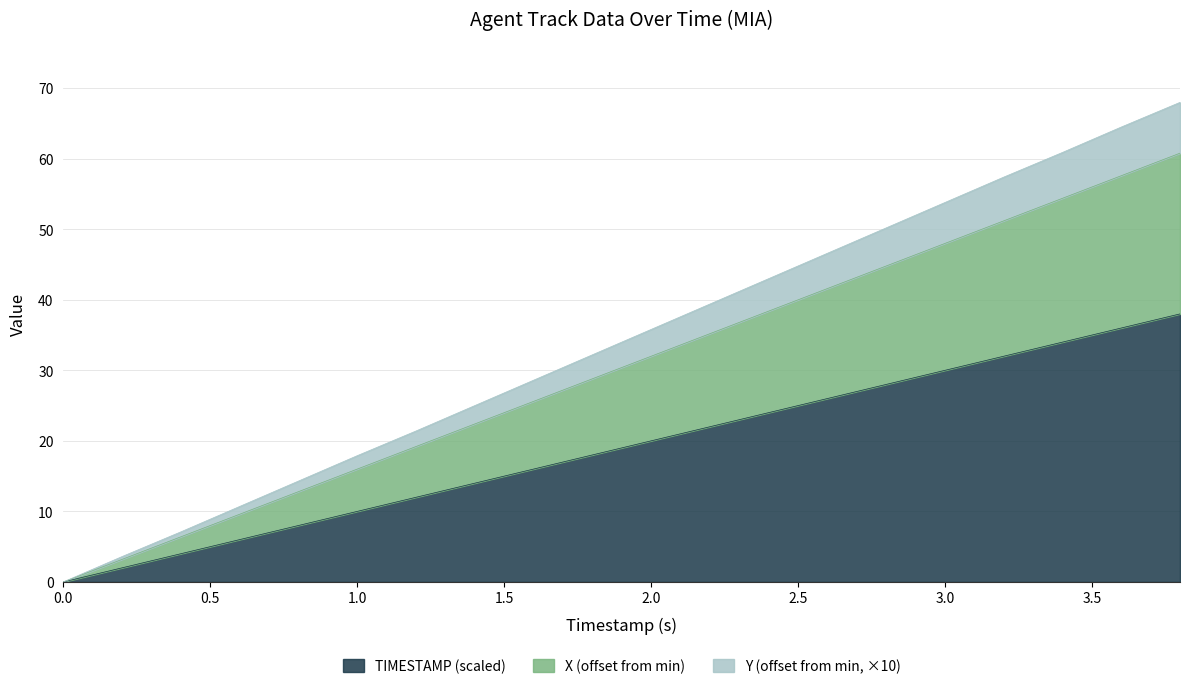

Is it true that Y equals 36.1 at 3.0?

False